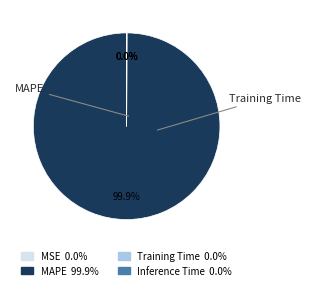

Does any single category account for the majority?

Yes